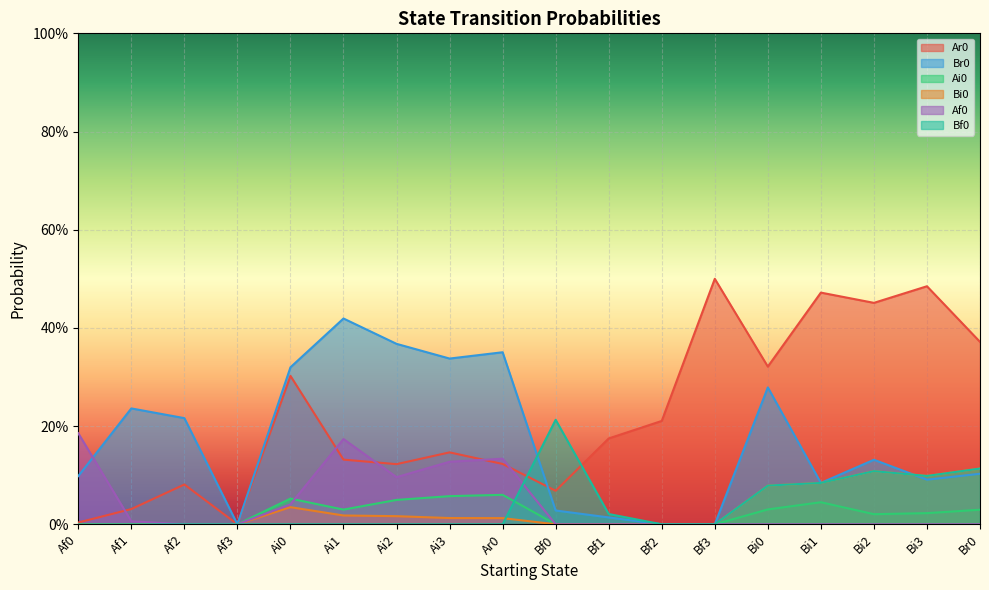

Reading left to right, extract all data points from this chart.

Ar0: Af0=0.0	Af1=0.0	Af2=0.1	Af3=0.0	Ai0=0.3	Ai1=0.1	Ai2=0.1	Ai3=0.1	Ar0=0.1	Bf0=0.1	Bf1=0.2	Bf2=0.2	Bf3=0.5	Bi0=0.3	Bi1=0.5	Bi2=0.5	Bi3=0.5	Br0=0.4
Br0: Af0=0.1	Af1=0.2	Af2=0.2	Af3=0.0	Ai0=0.3	Ai1=0.4	Ai2=0.4	Ai3=0.3	Ar0=0.4	Bf0=0.0	Bf1=0.0	Bf2=0.0	Bf3=0.0	Bi0=0.3	Bi1=0.1	Bi2=0.1	Bi3=0.1	Br0=0.1
Ai0: Af0=0.0	Af1=0.0	Af2=0.0	Af3=0.0	Ai0=0.1	Ai1=0.0	Ai2=0.0	Ai3=0.1	Ar0=0.1	Bf0=0.0	Bf1=0.0	Bf2=0.0	Bf3=0.0	Bi0=0.0	Bi1=0.0	Bi2=0.0	Bi3=0.0	Br0=0.0
Bi0: Af0=0.0	Af1=0.0	Af2=0.0	Af3=0.0	Ai0=0.0	Ai1=0.0	Ai2=0.0	Ai3=0.0	Ar0=0.0	Bf0=0.0	Bf1=0.0	Bf2=0.0	Bf3=0.0	Bi0=0.1	Bi1=0.1	Bi2=0.1	Bi3=0.1	Br0=0.1
Af0: Af0=0.2	Af1=0.0	Af2=0.0	Af3=0.0	Ai0=0.0	Ai1=0.2	Ai2=0.1	Ai3=0.1	Ar0=0.1	Bf0=0.0	Bf1=0.0	Bf2=0.0	Bf3=0.0	Bi0=0.0	Bi1=0.0	Bi2=0.0	Bi3=0.0	Br0=0.0
Bf0: Af0=0.0	Af1=0.0	Af2=0.0	Af3=0.0	Ai0=0.0	Ai1=0.0	Ai2=0.0	Ai3=0.0	Ar0=0.0	Bf0=0.2	Bf1=0.0	Bf2=0.0	Bf3=0.0	Bi0=0.1	Bi1=0.1	Bi2=0.1	Bi3=0.1	Br0=0.1